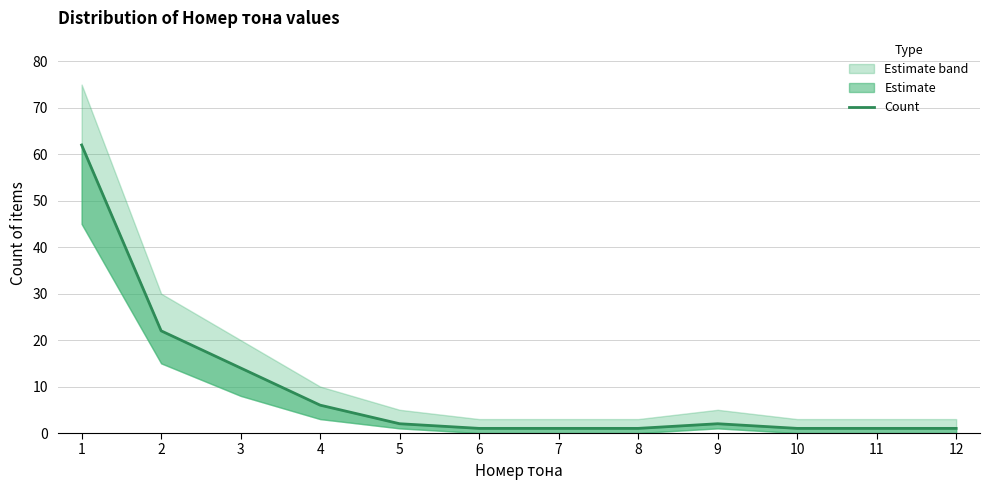

Which category has the highest value across all series?

1